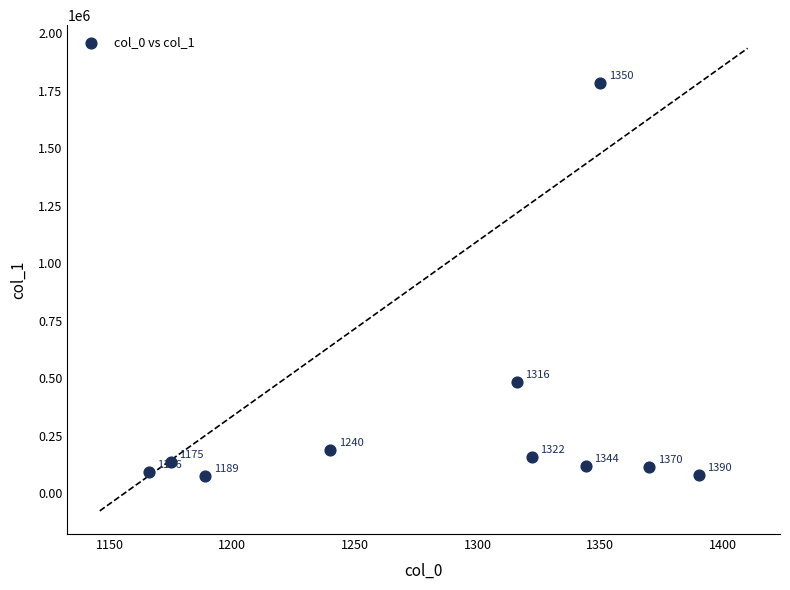

What is the average Y value?

321120